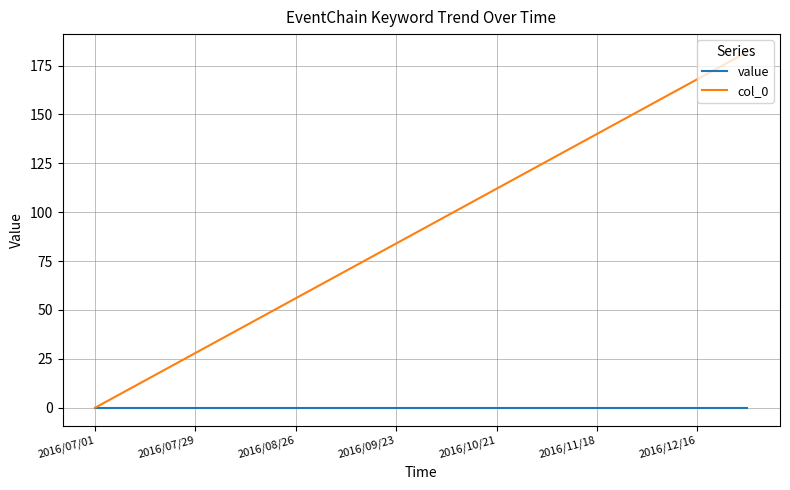

Which series has the largest total across all categories?

col_0